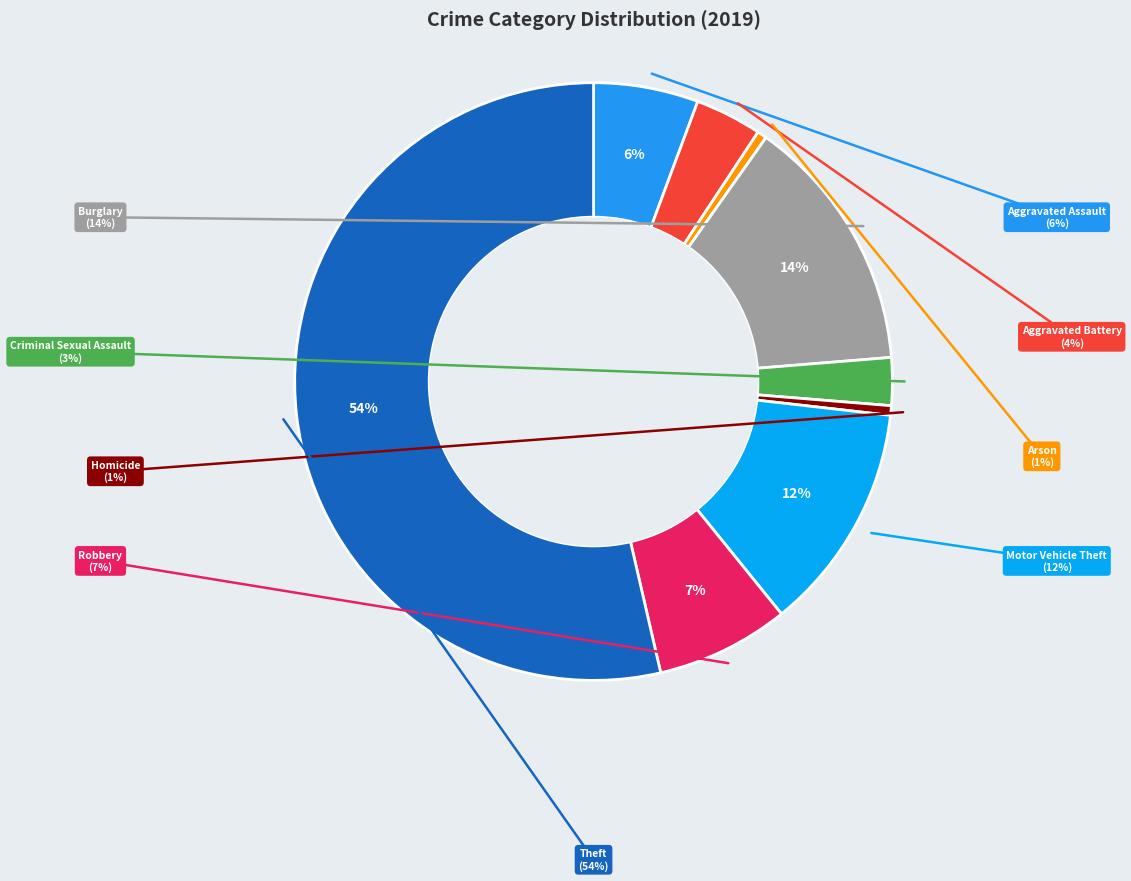

Which slice represents more than half of the pie?

Theft